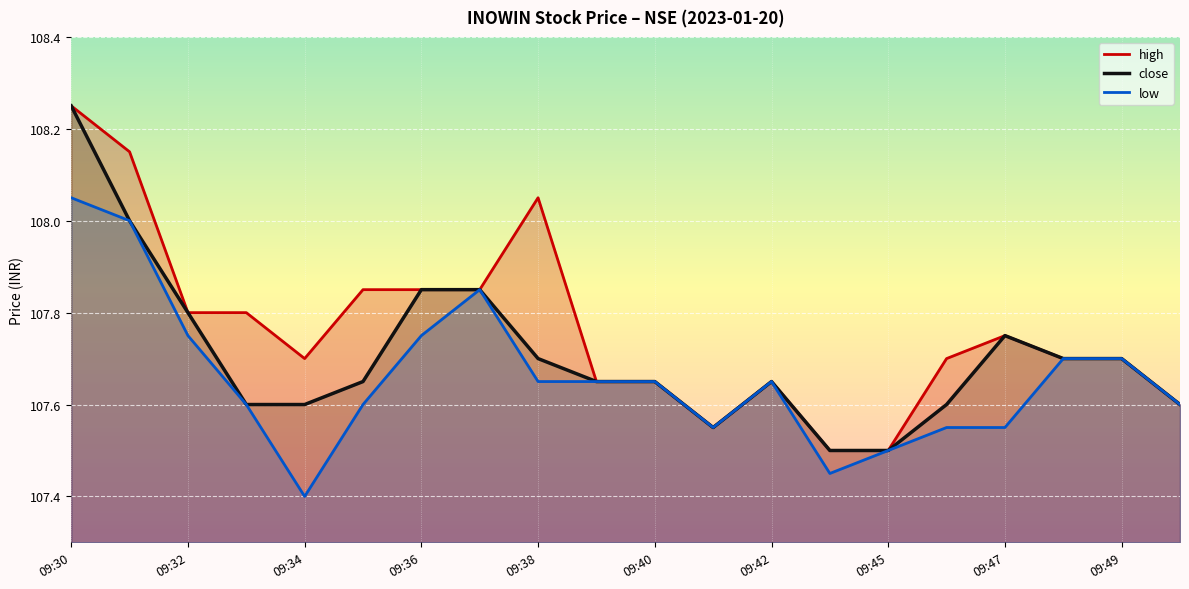

At which category is the sum across all series the highest?

09:30